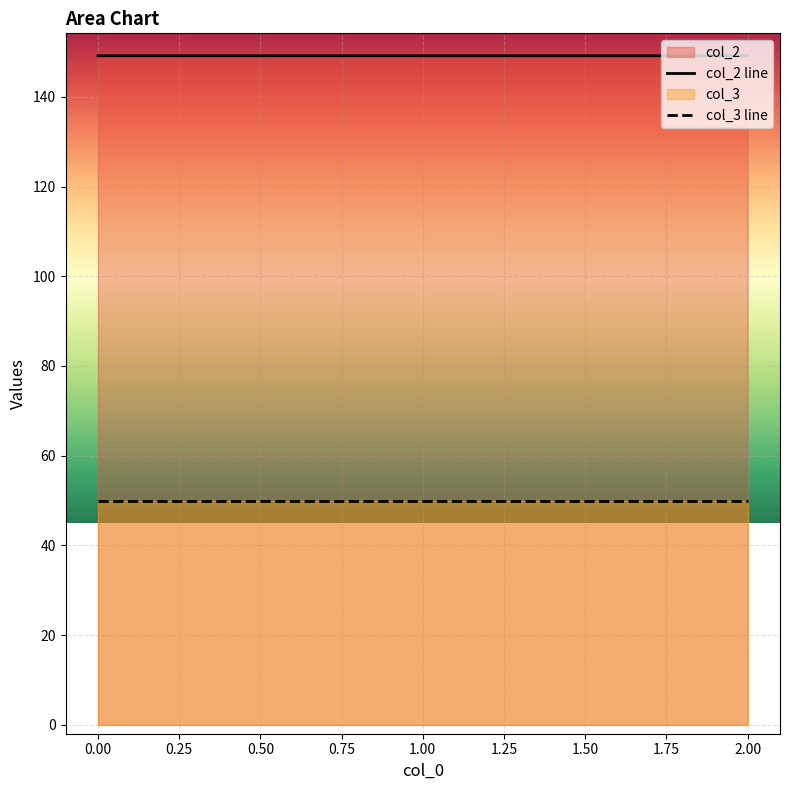

List the series in order of their overall mean, highest first.

col_2 line, col_3 line